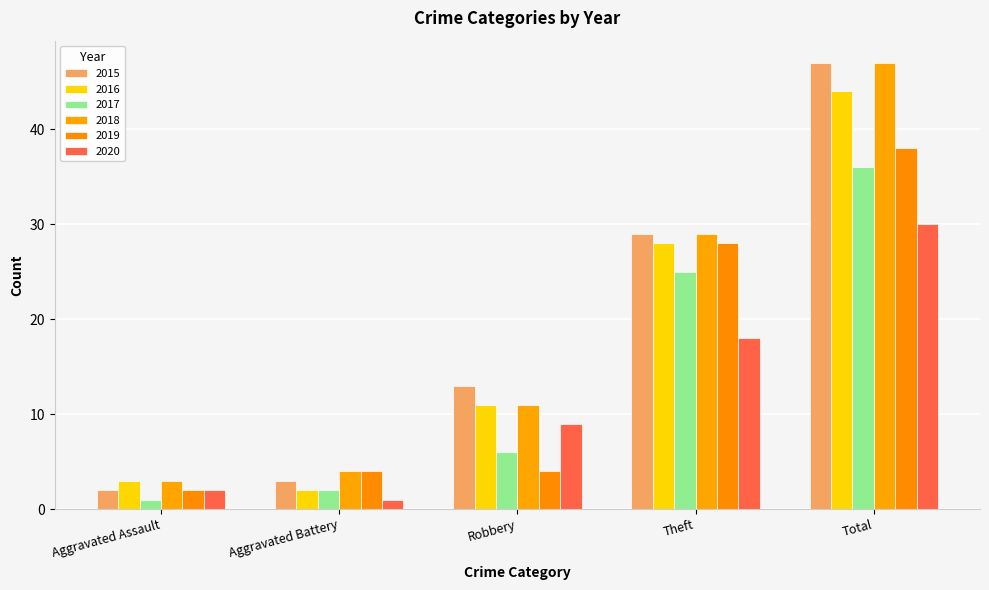

The value of 2018 at Total is 47. True or false?

True